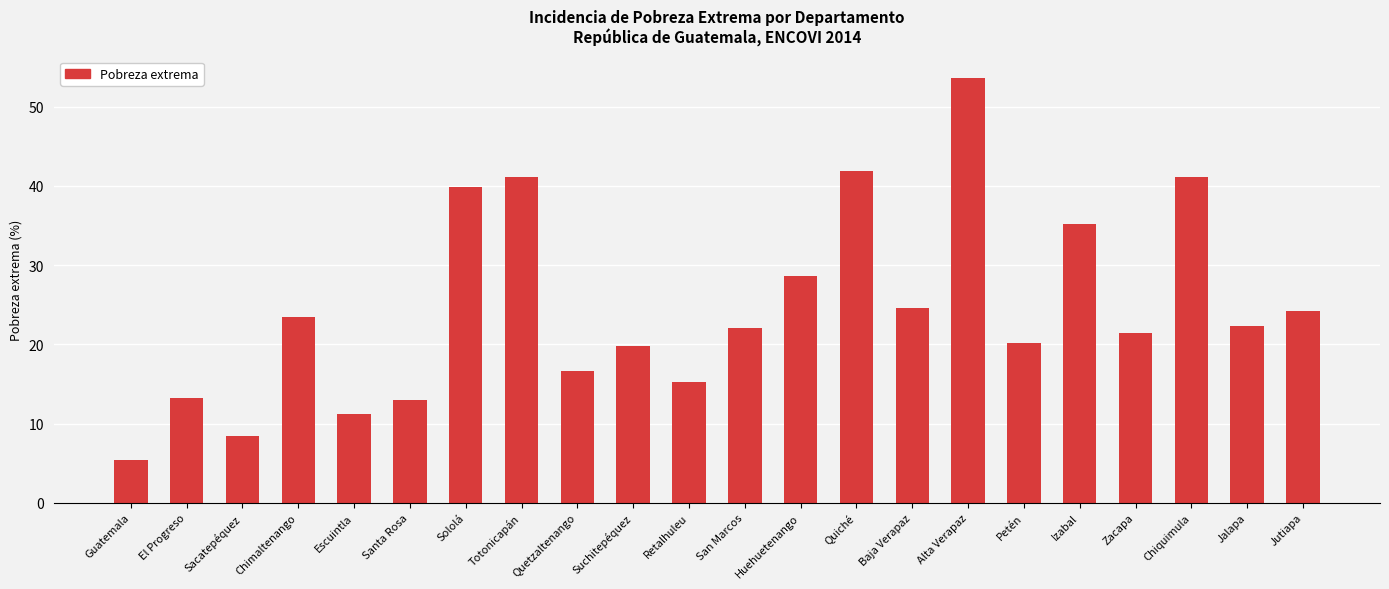

Is it true that the value at Santa Rosa is 12.9?

True